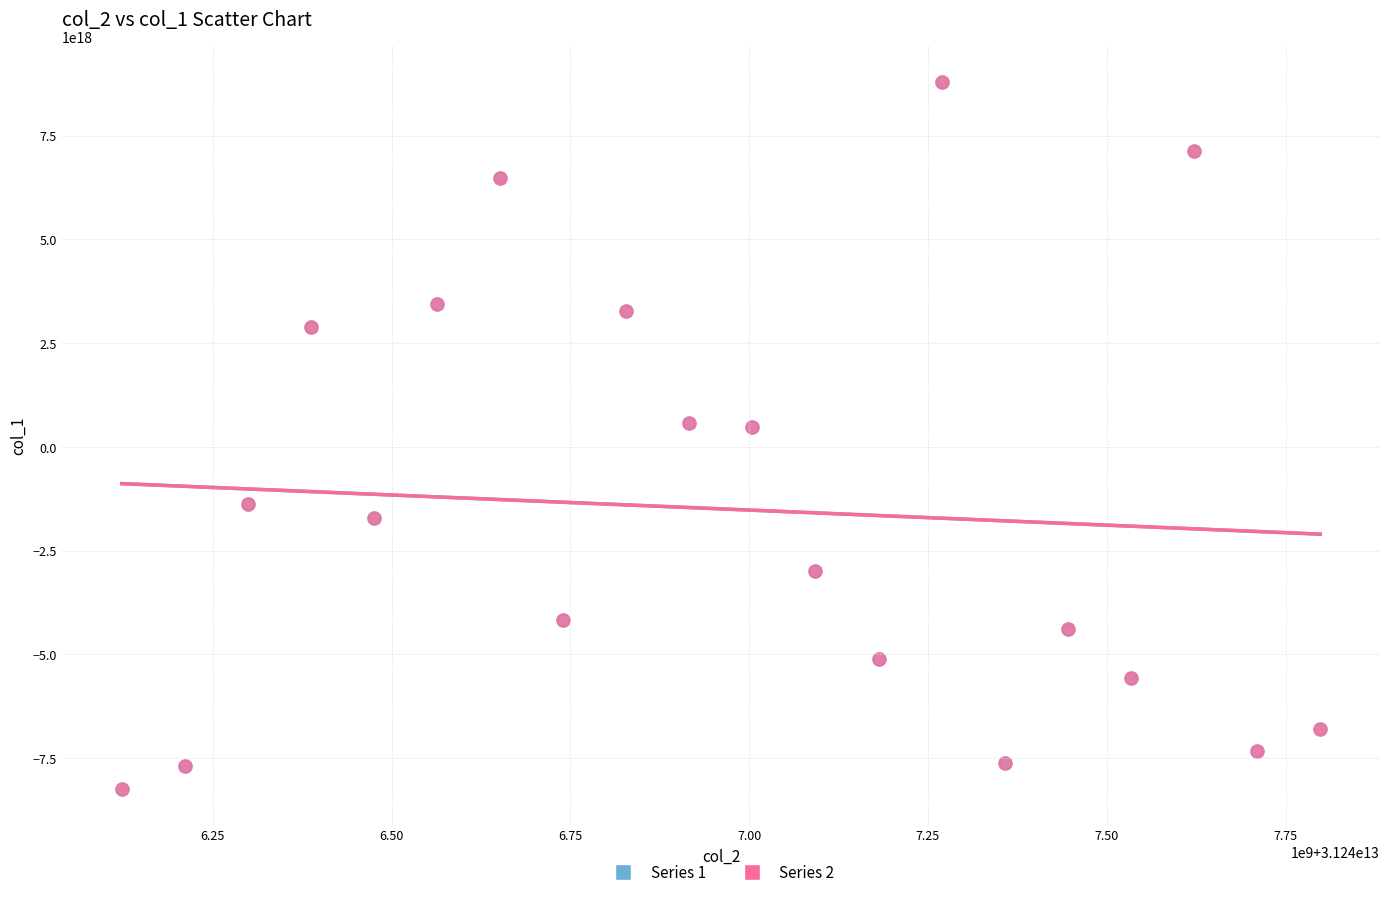

What are all the series names shown in the legend?

Series 1, Series 2